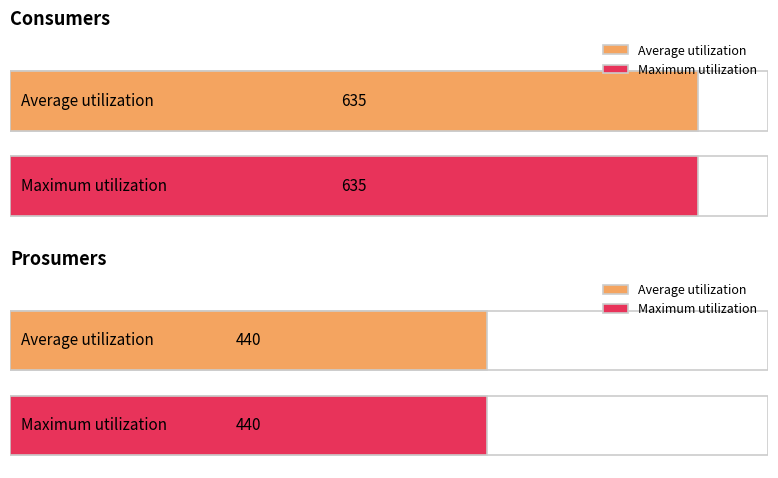

How many distinct data groups are displayed?

2